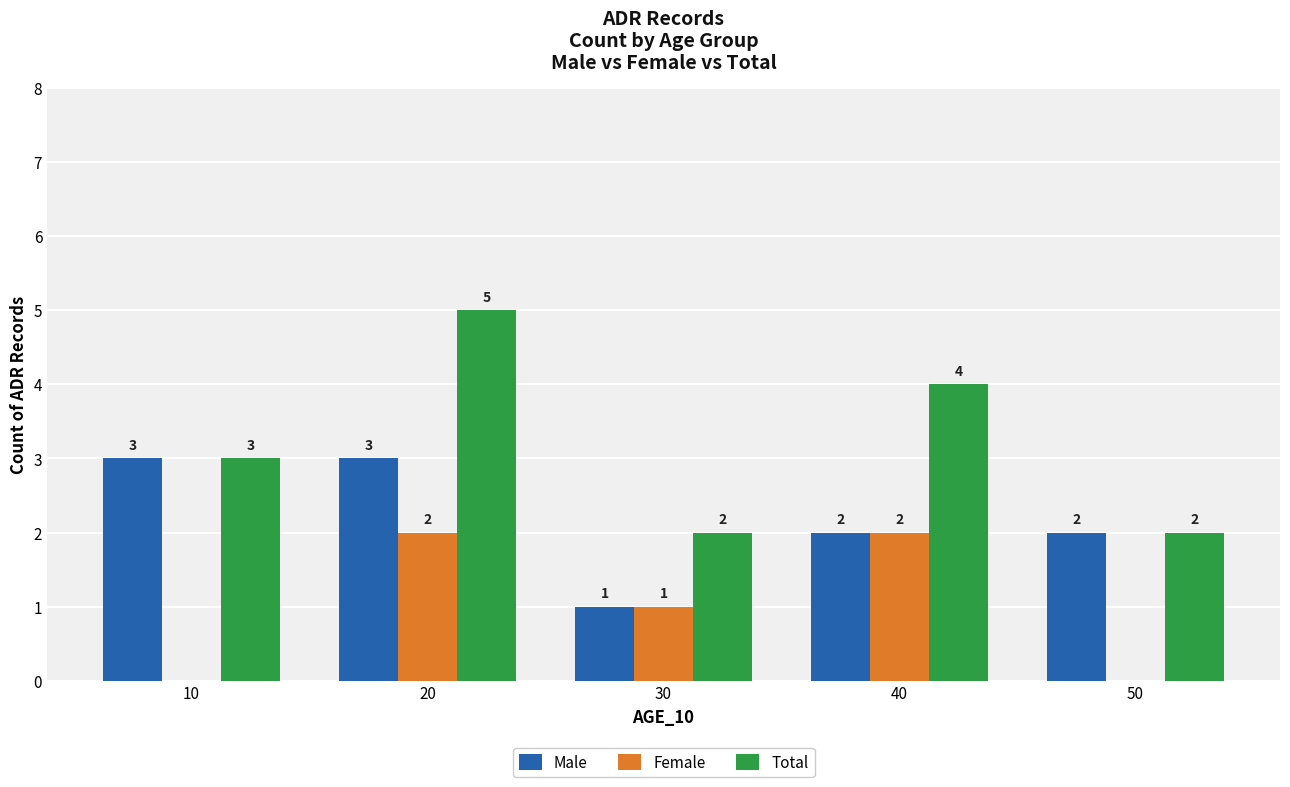

Which category has the highest value in the Total series?

20